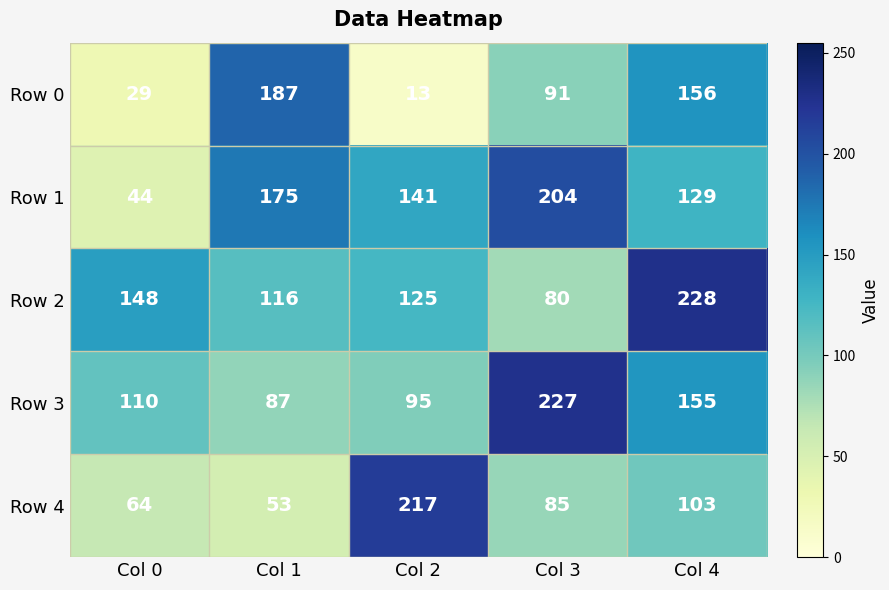

Between Col 3 and Col 4, which series saw the biggest shift?

Row 2